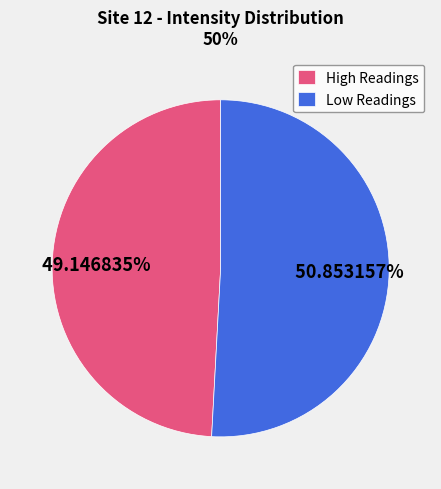

Which has a higher value, Low Readings or High Readings?

Low Readings